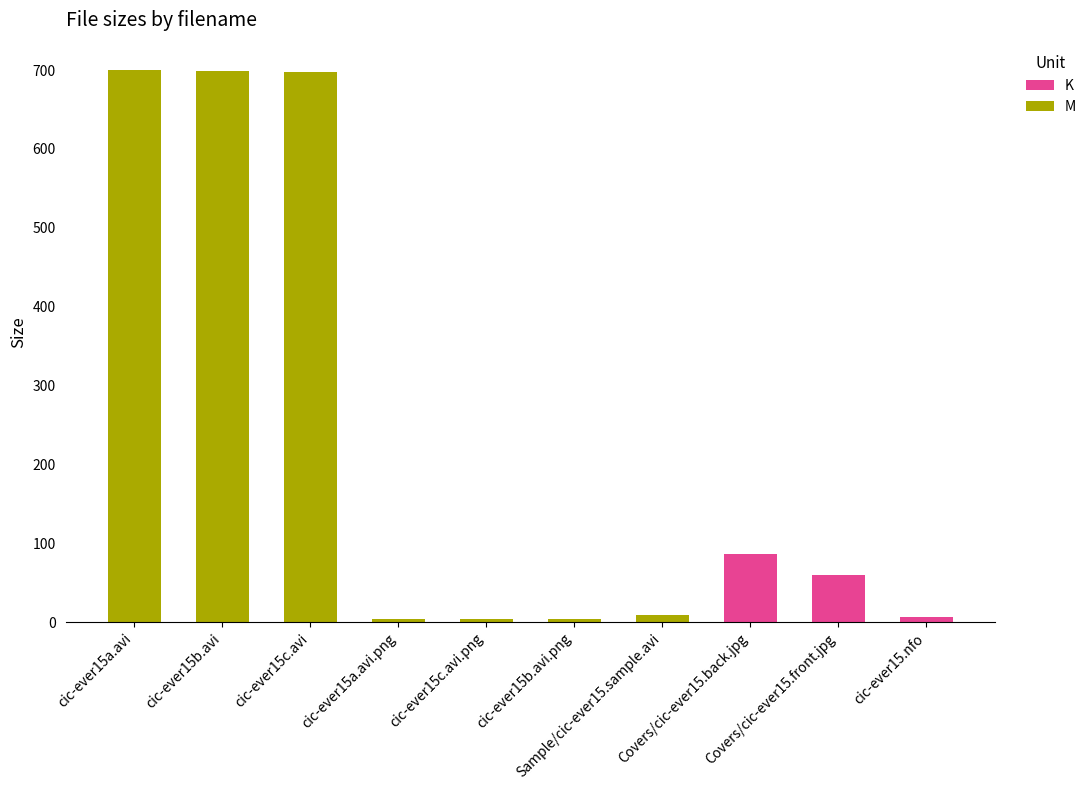

What is the sum of all K values?

152.8